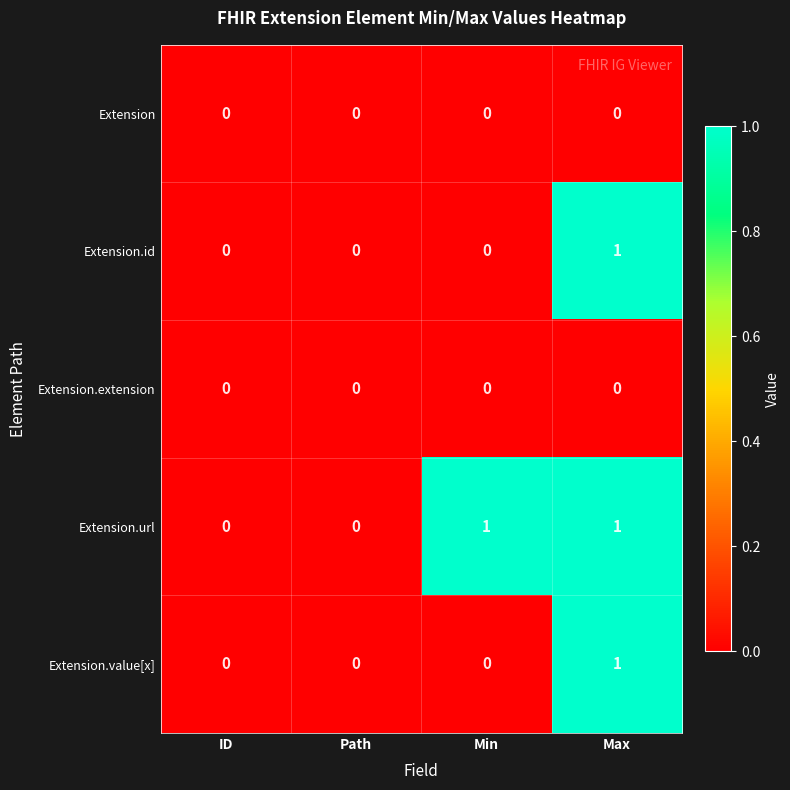

True or false: Extension.url has a value of 0 at Path.

True